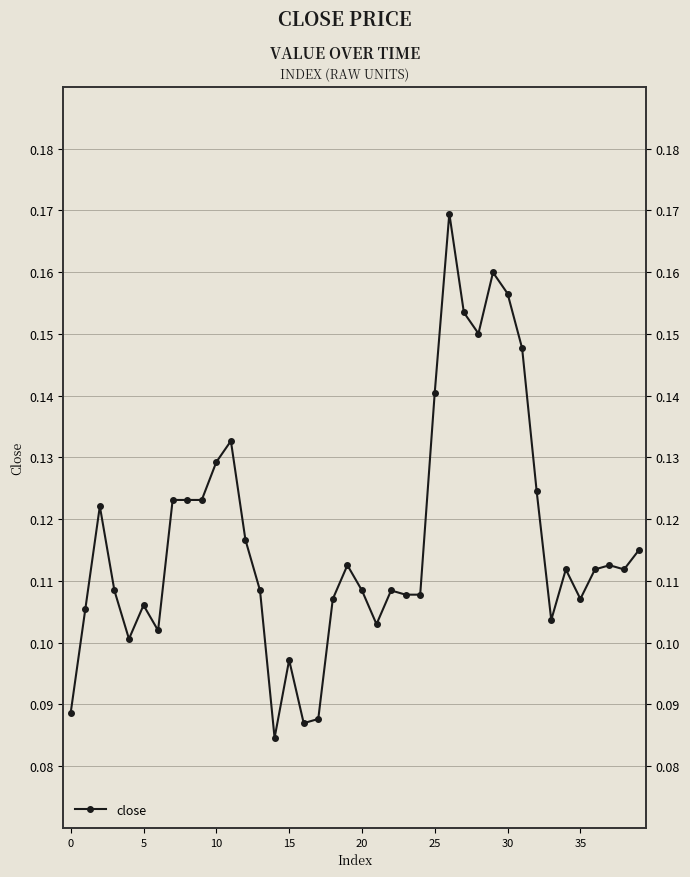

What is the label of the 13th point from the right?

27